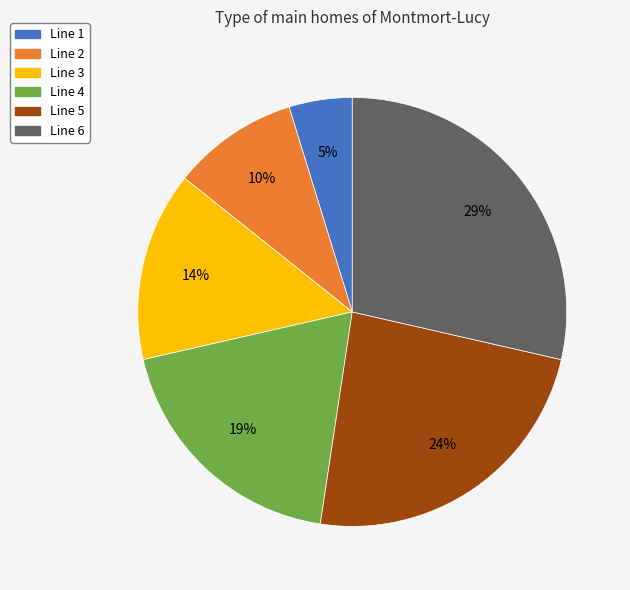

To the nearest percent, what percentage of the pie is Line 5?

24%